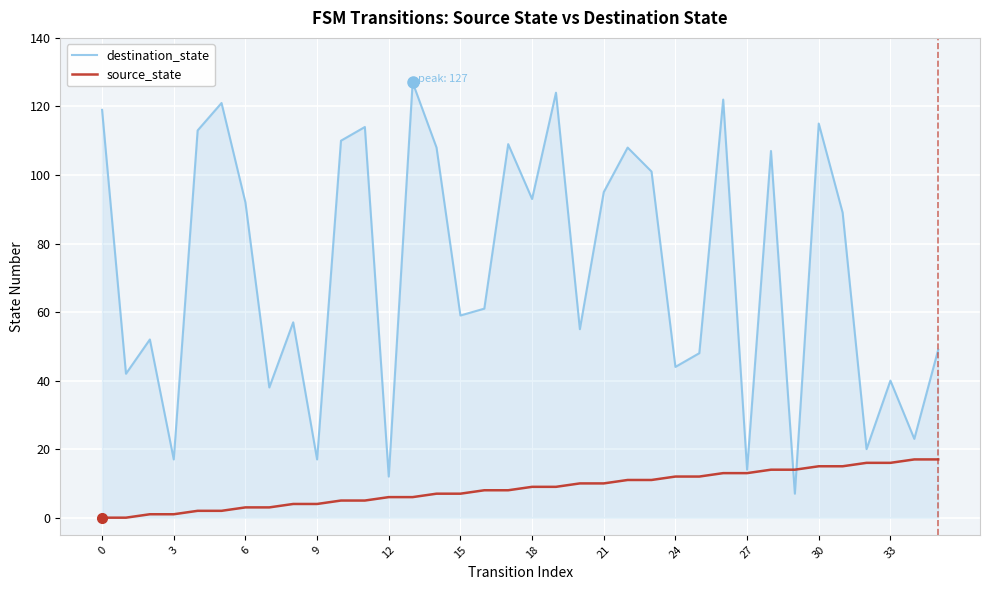

What is the greatest value displayed?

127